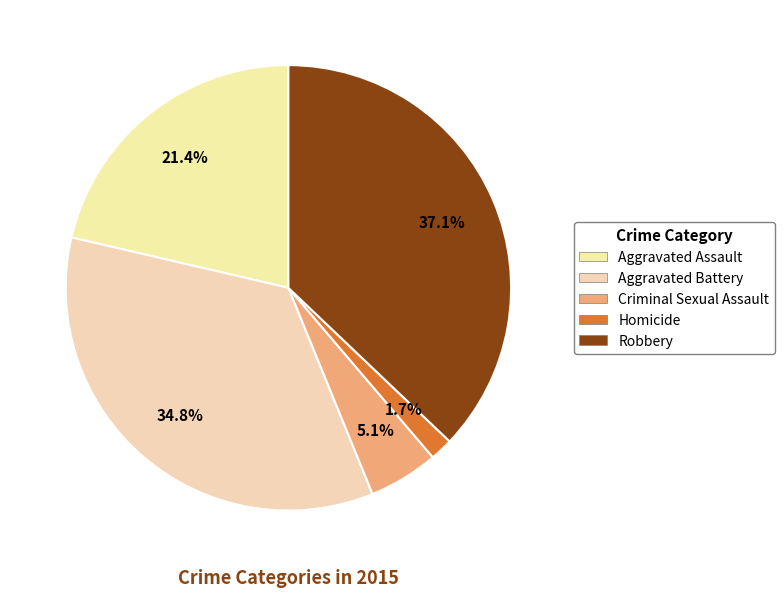

Which category has the smallest portion of the pie?

Homicide